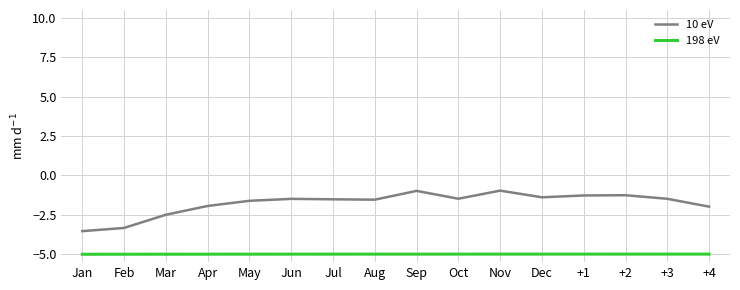

What is the difference between the highest and lowest values at Nov?

4.0